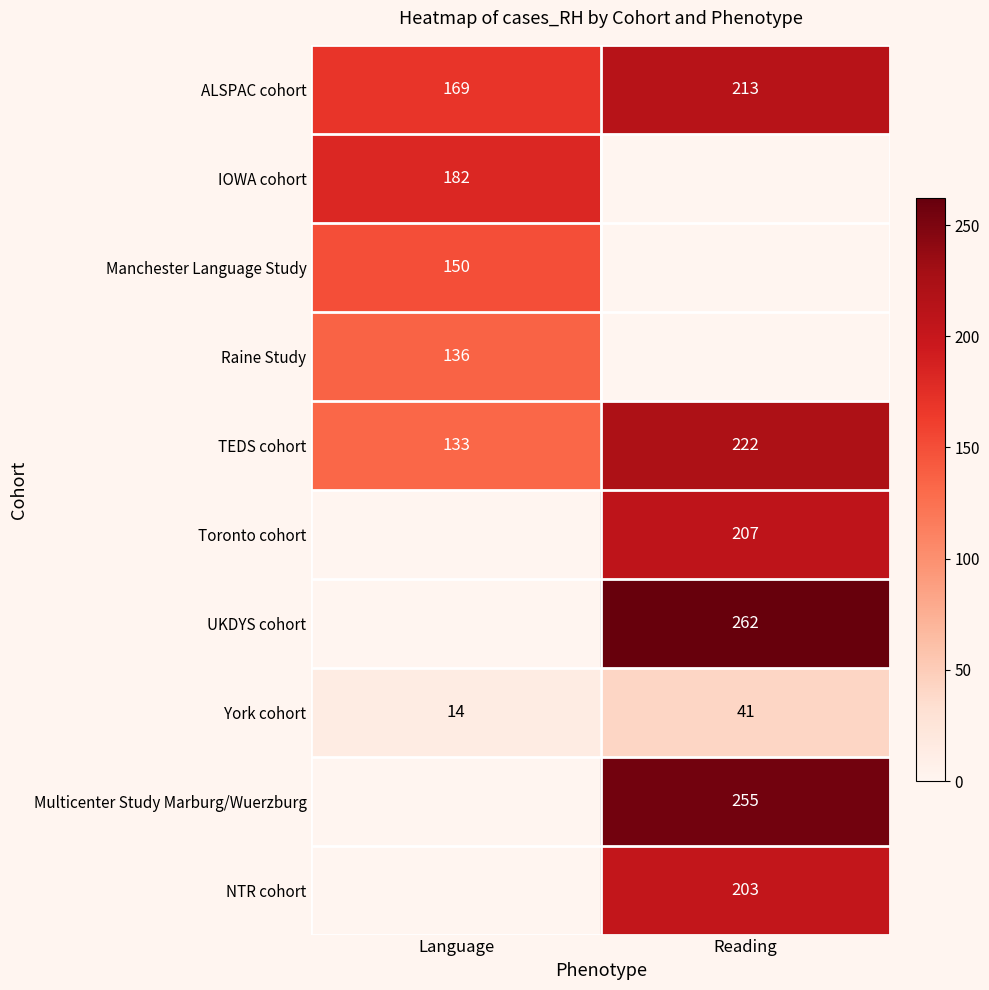

Is the value of IOWA cohort at Language greater than the value of UKDYS cohort at Reading?

No